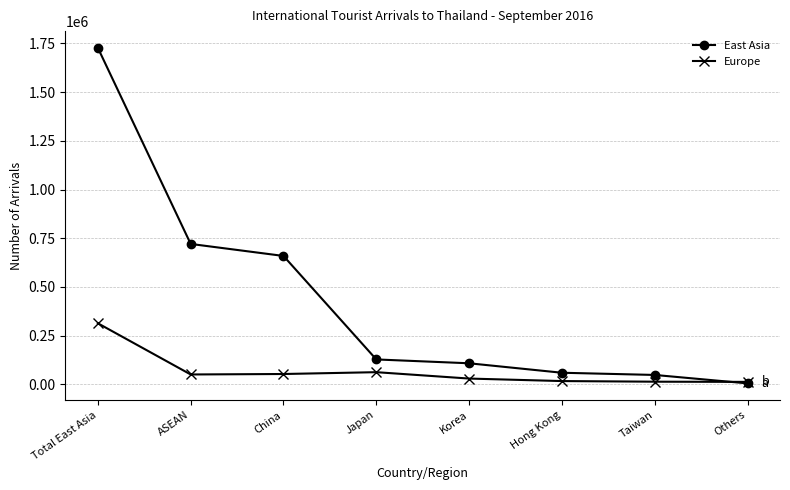

What is the total value across all series at Total East Asia?

2040233